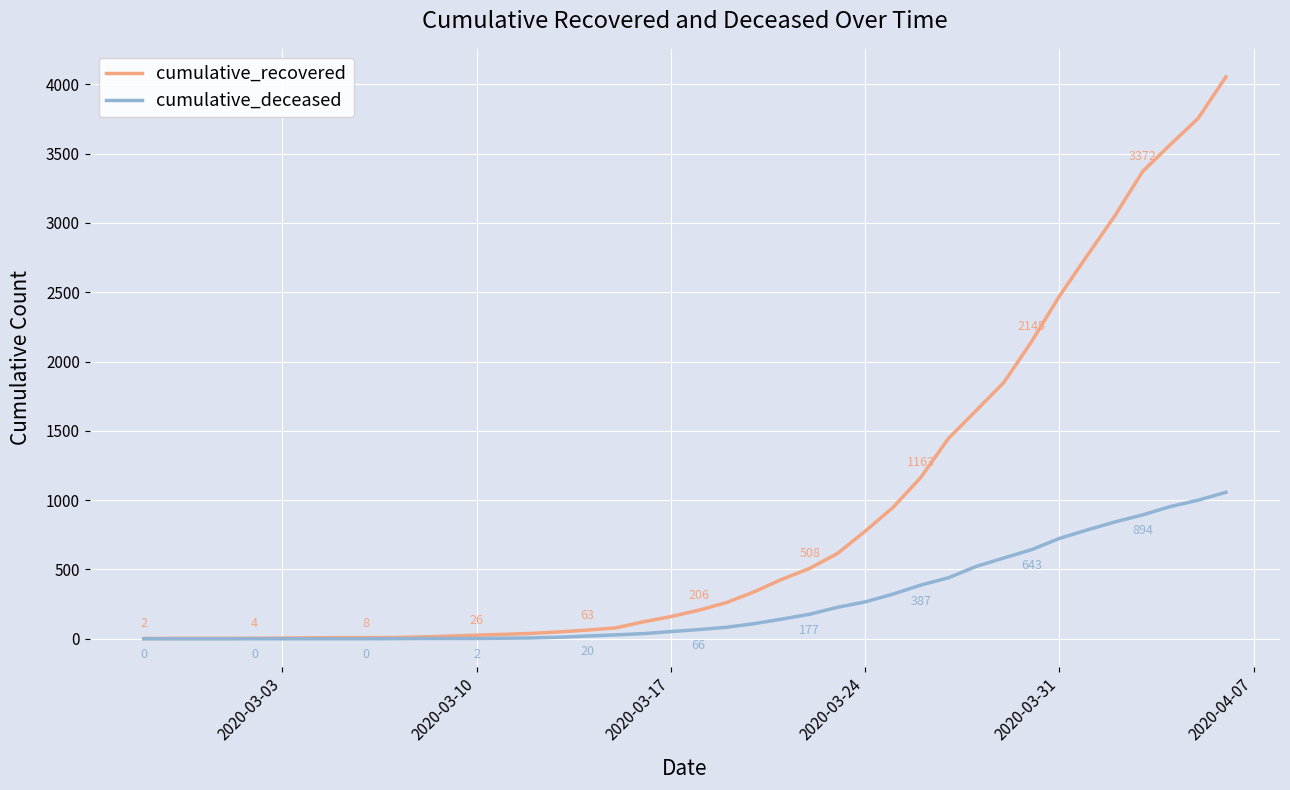

Which series has the widest spread of values?

cumulative_recovered